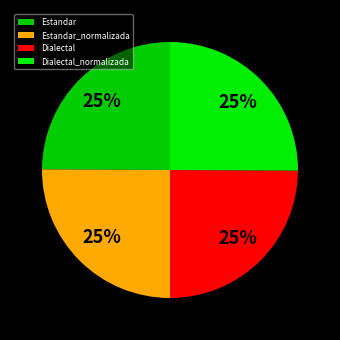

Count the number of slices in the pie.

4